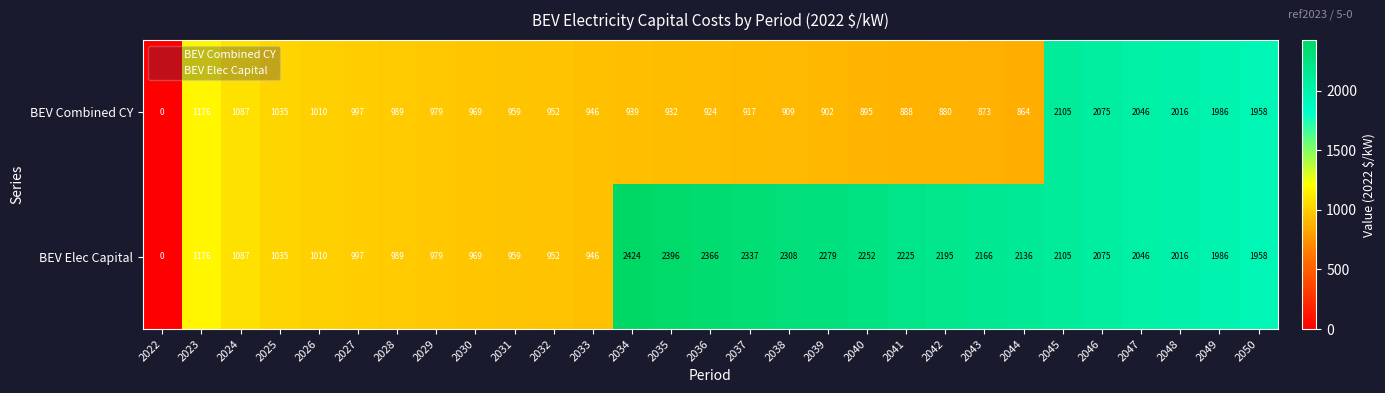

At 2044, list the series in order from largest to smallest.

BEV Elec Capital, BEV Combined CY